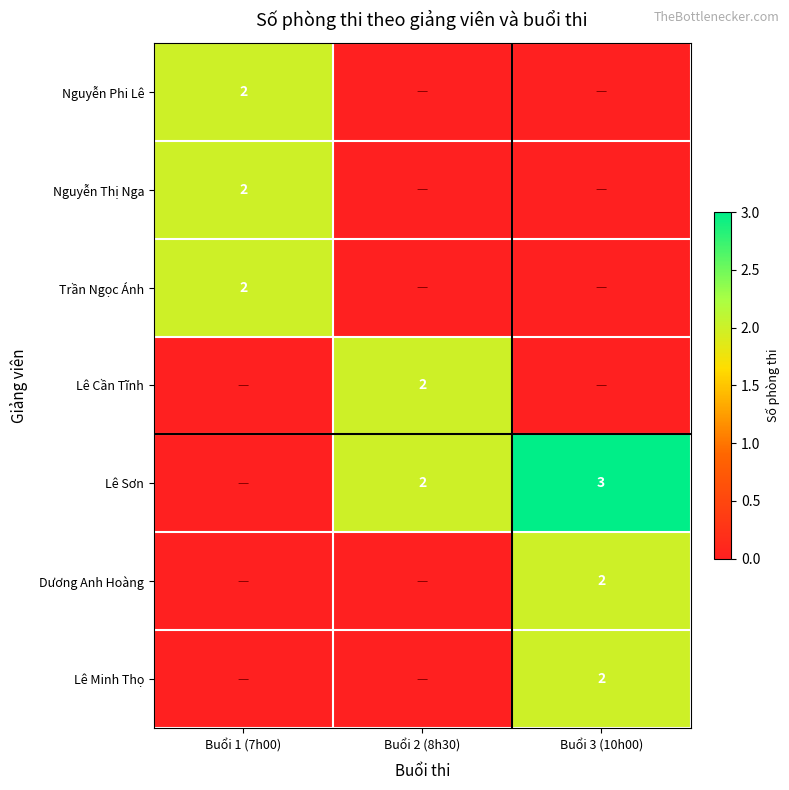

True or false: Lê Cần Tĩnh has a value of 2 at Buổi 2 (8h30).

True